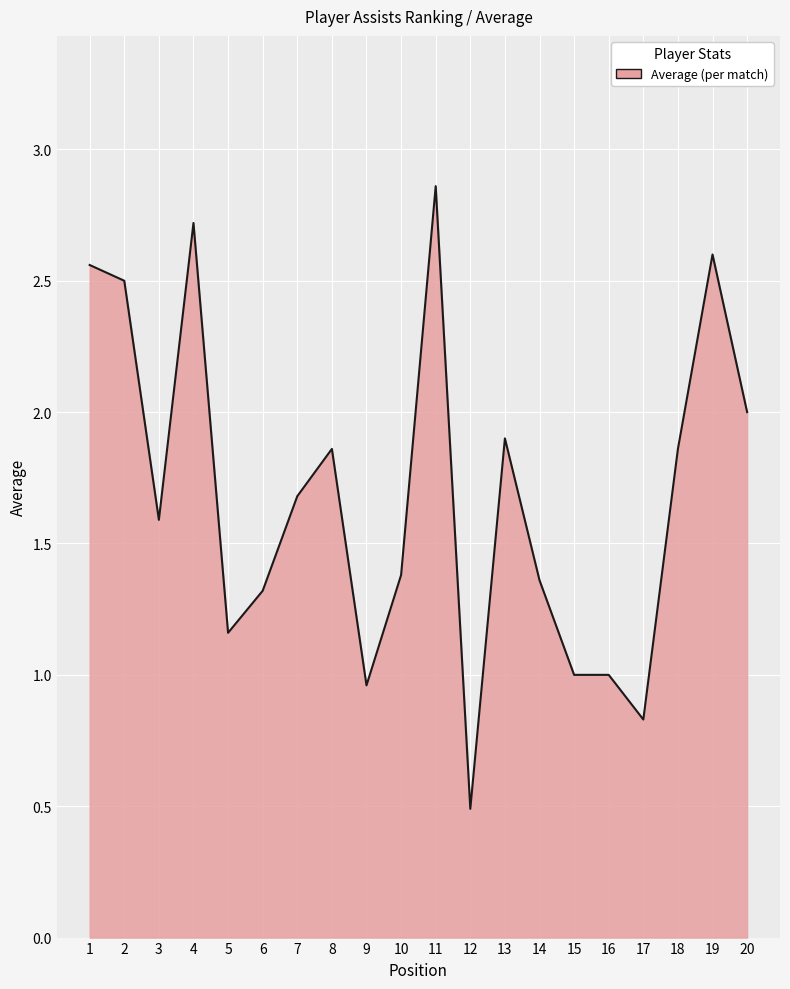

What is the difference between the values at 3 and 17?

0.8